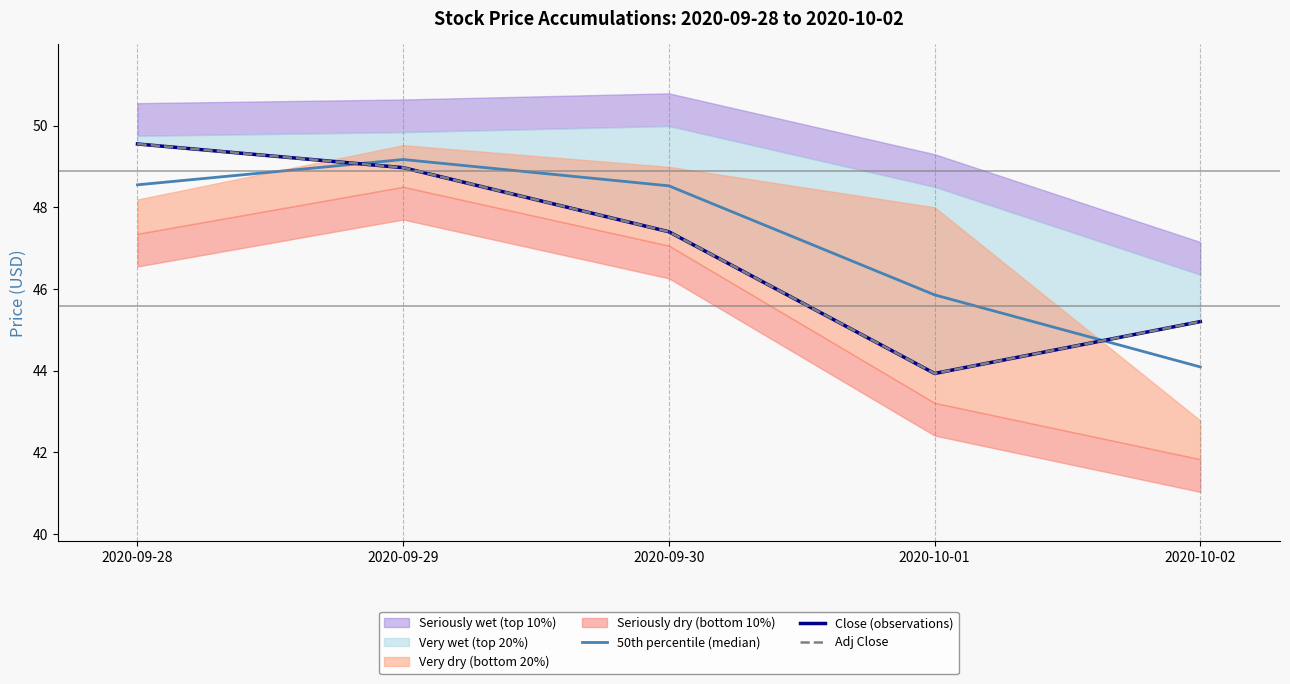

What is the highest value of the 50th percentile (median) series?

49.2